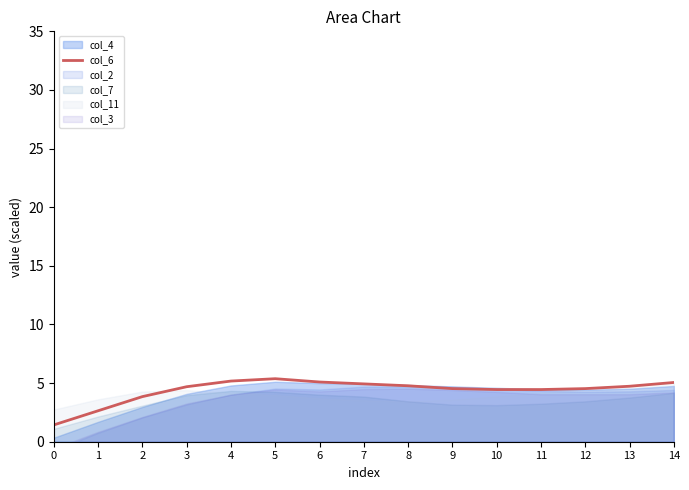

Where is the first local maximum?

5